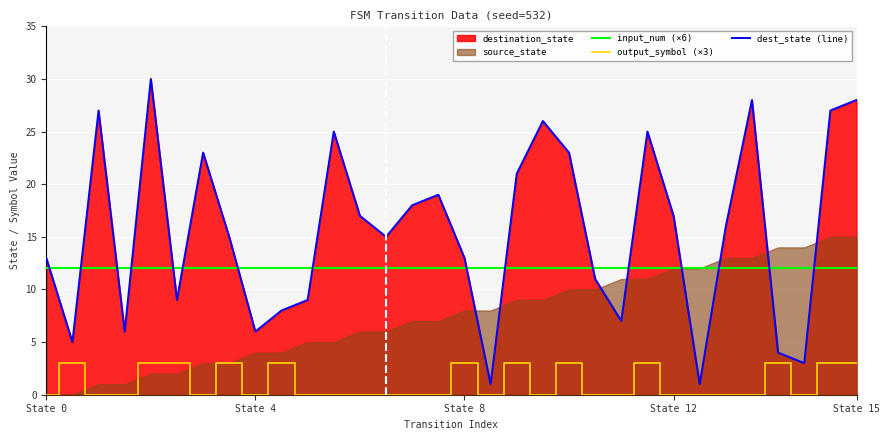

Read the dest_state (line) value at 13.

15